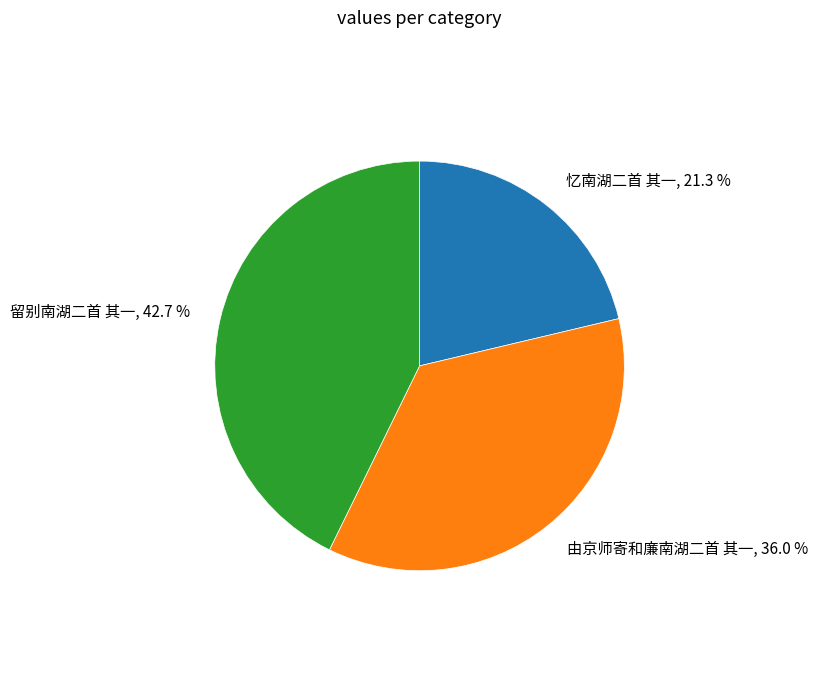

To the nearest percent, what is the difference between the largest and smallest slice percentages?

21%